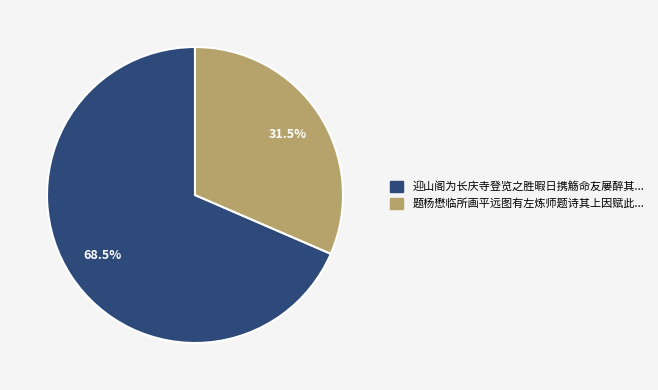

Which has a higher value, 题杨懋临所画平远图有左炼师题诗其上因赋此... or 迎山阁为长庆寺登览之胜暇日携觞命友屡醉其...?

迎山阁为长庆寺登览之胜暇日携觞命友屡醉其...